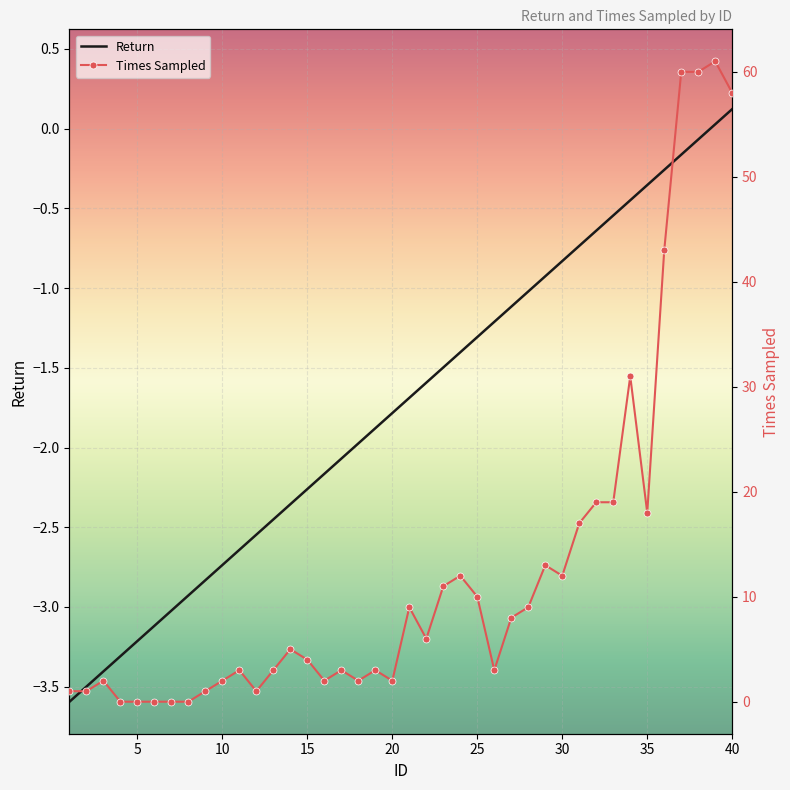

The value of Return at 5 is -3.2. True or false?

True